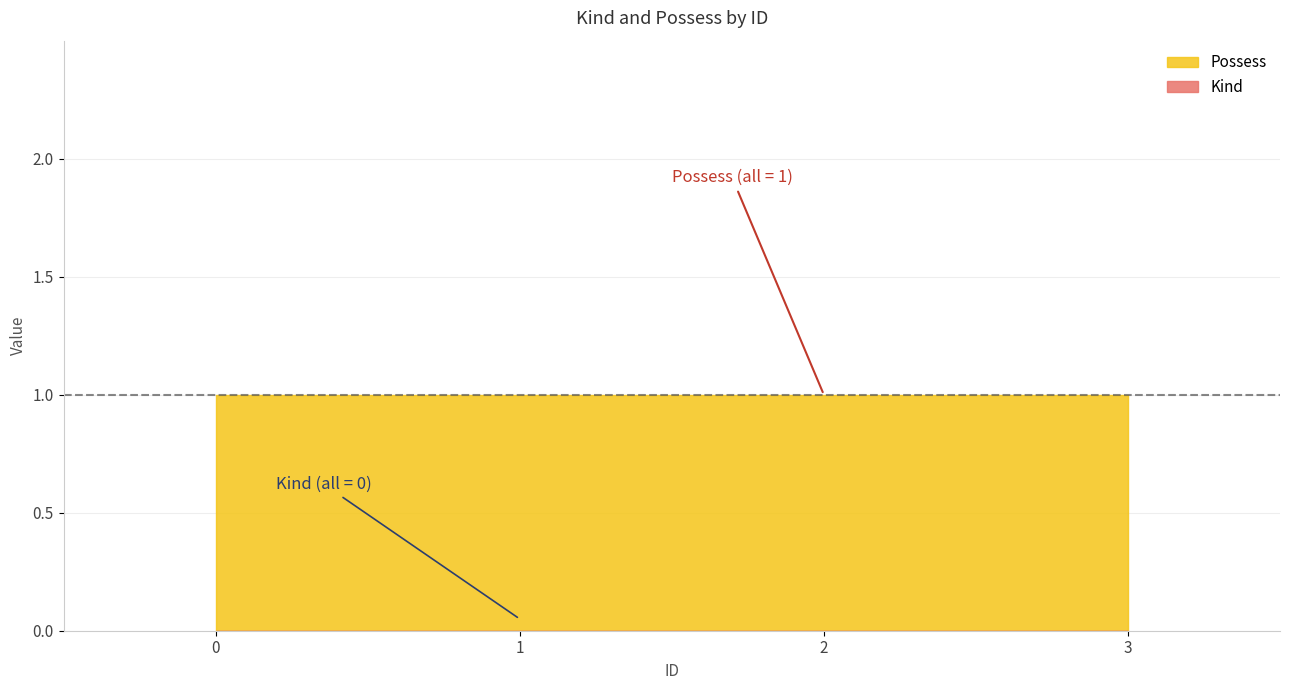

What is the spread (max minus min) of values at 1?

1